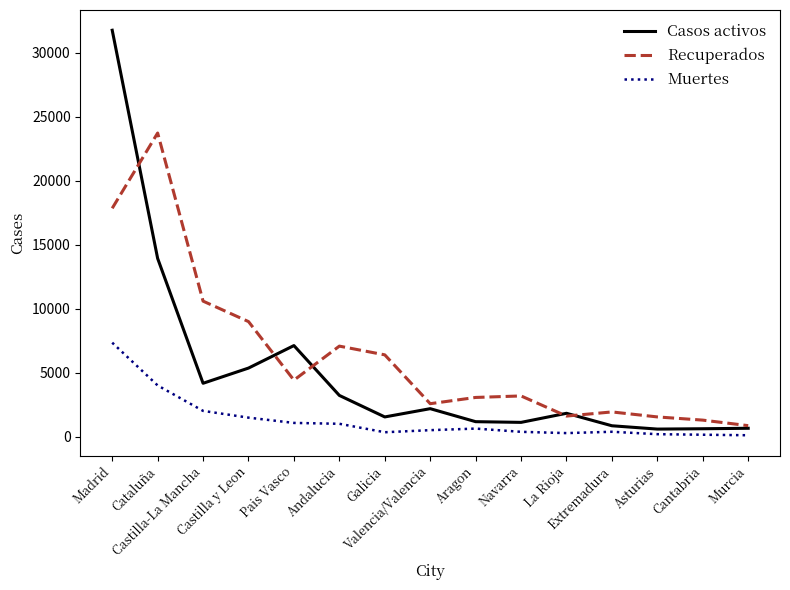

At Valencia/Valencia, list the series in order from largest to smallest.

Recuperados, Casos activos, Muertes